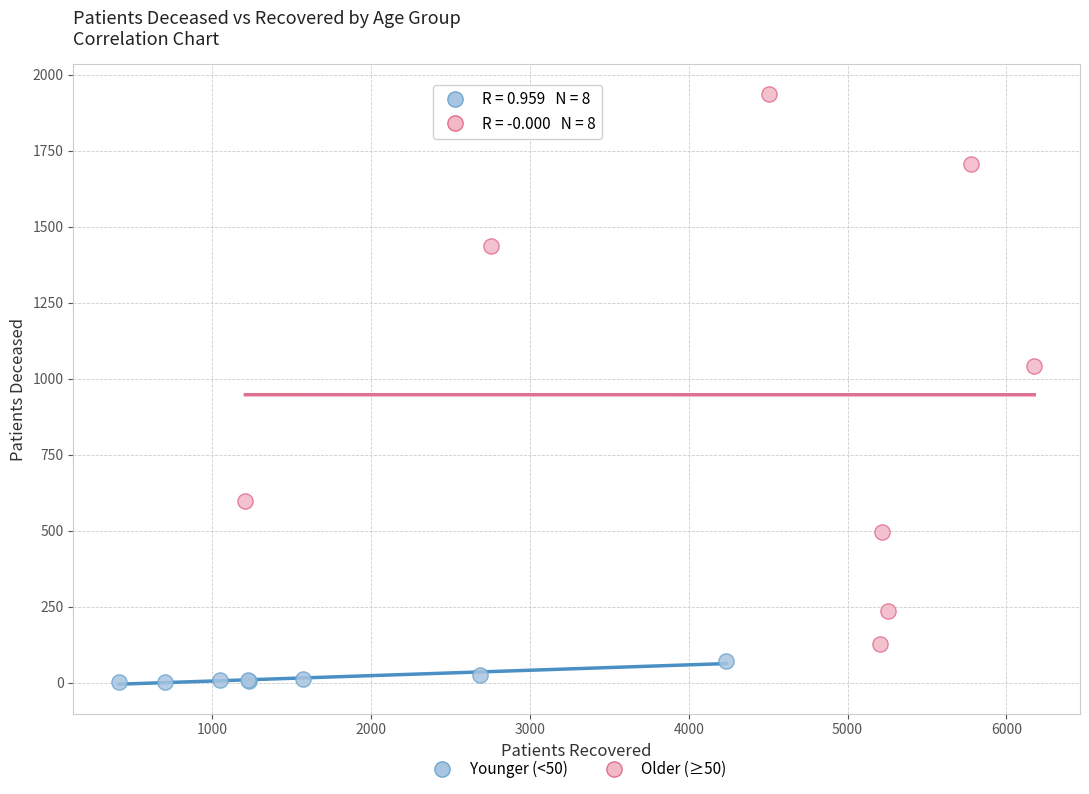

Which series contains the lowest Y value?

Younger (<50)